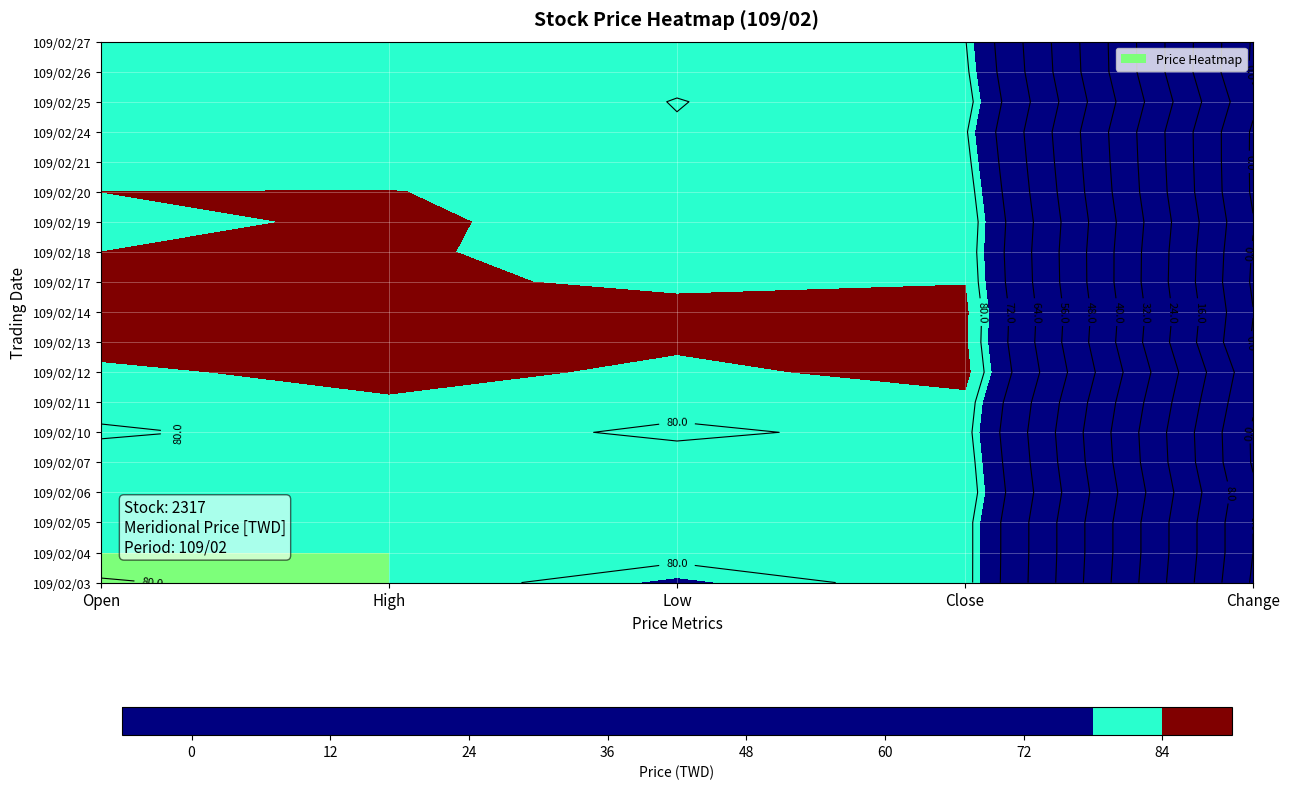

Read the 109/02/24 value at 3.

80.7